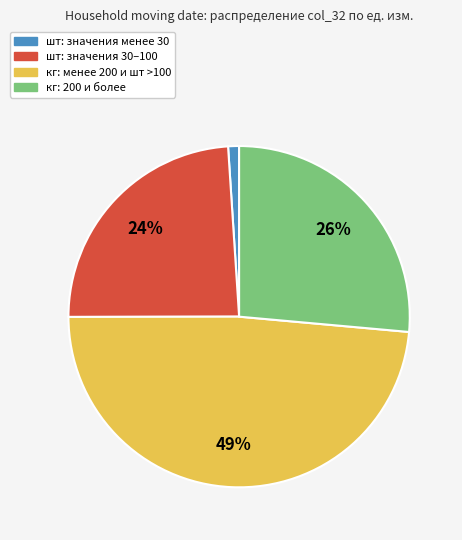

To the nearest percent, what is the average slice percentage?

25%